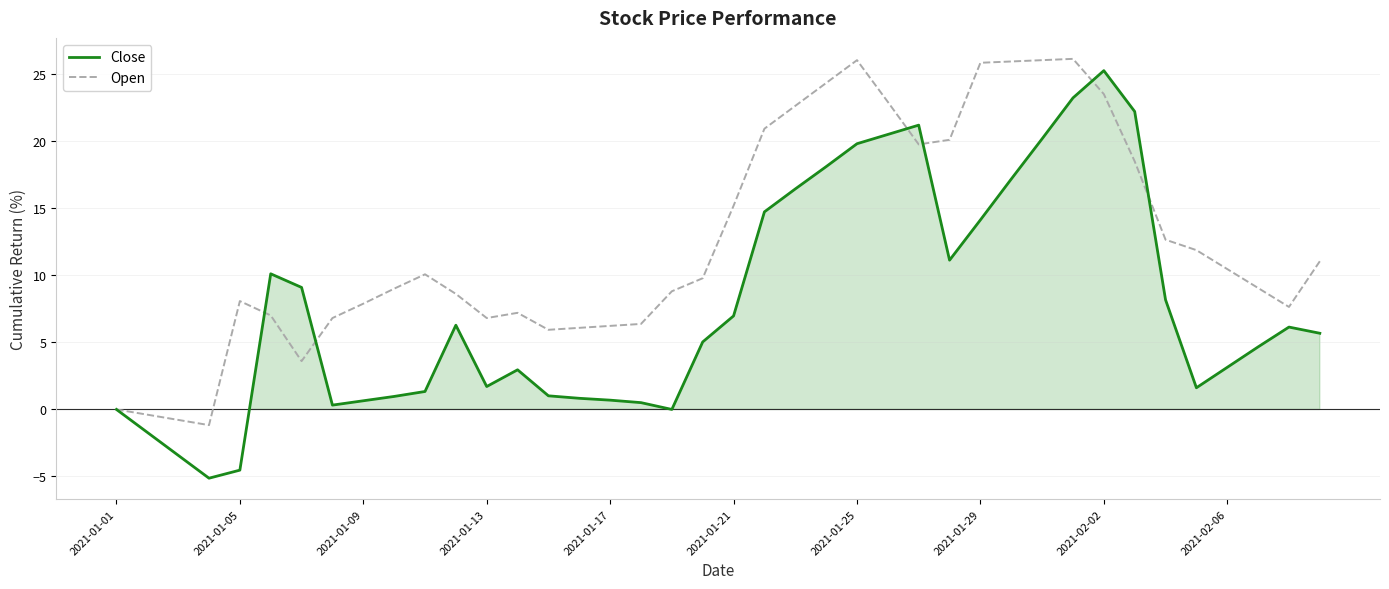

The Close series shows -14.7 at 2021-01-01. True or false?

False